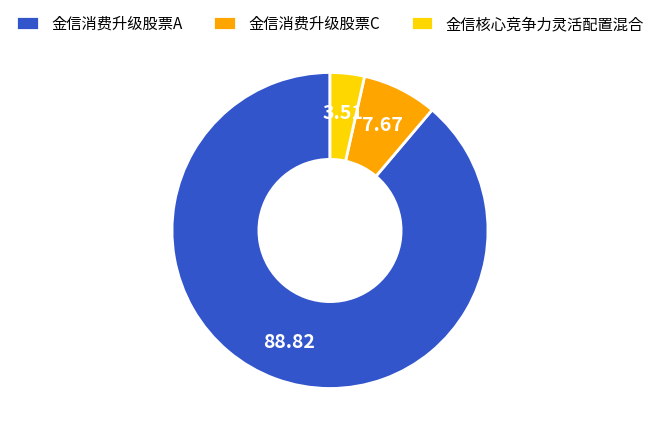

True or false: 金信核心竞争力灵活配置混合 accounts for 11% of the total.

False